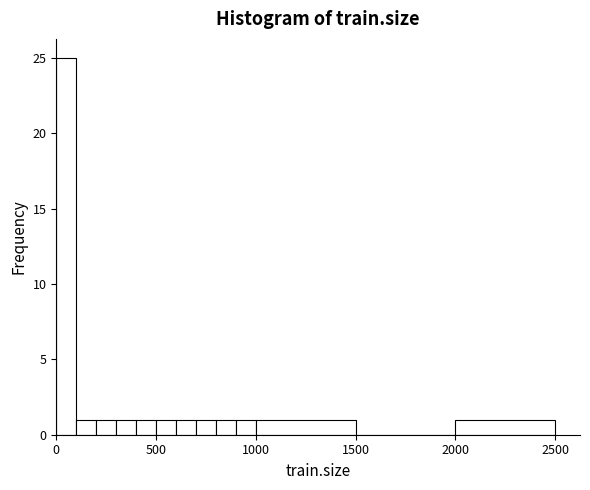

Around what value on the x-axis is the tallest bar? Give the approximate position of its centre, as read against the axis.

50